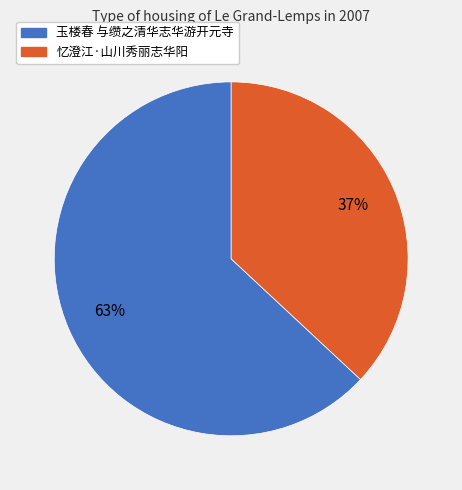

What percentage is the 忆澄江·山川秀丽志华阳 slice, to the nearest percent?

37%